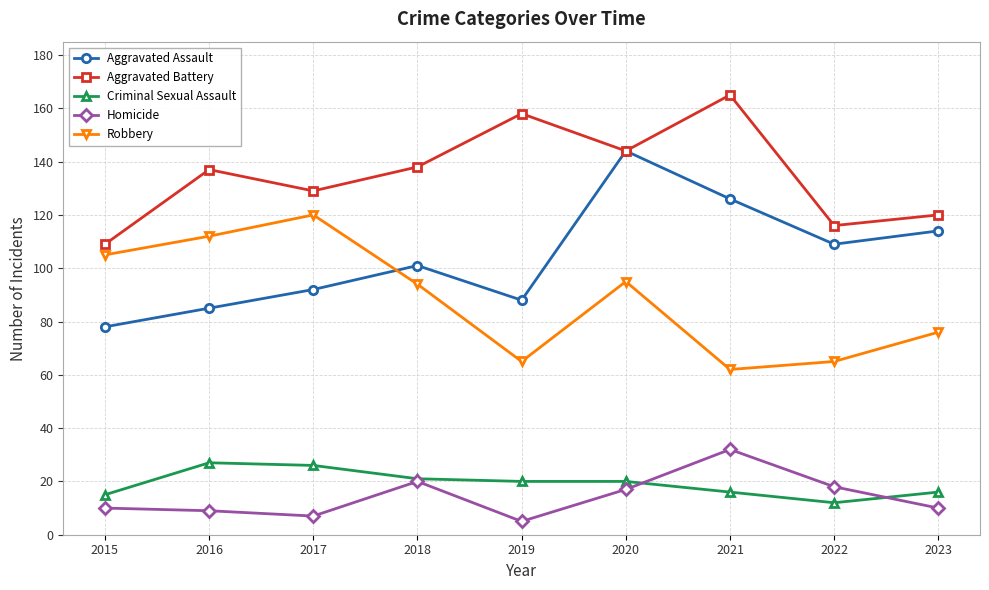

True or false: Aggravated Assault and Robbery intersect in this chart.

True